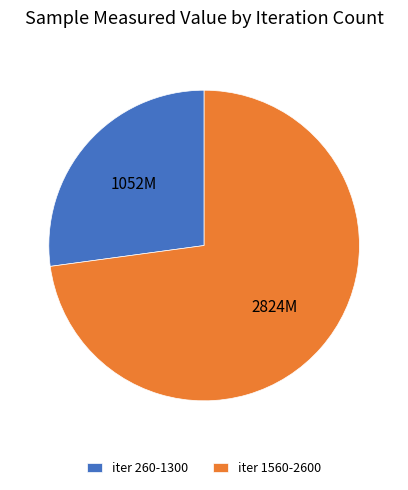

What is the largest slice in the pie chart?

iter 1560-2600